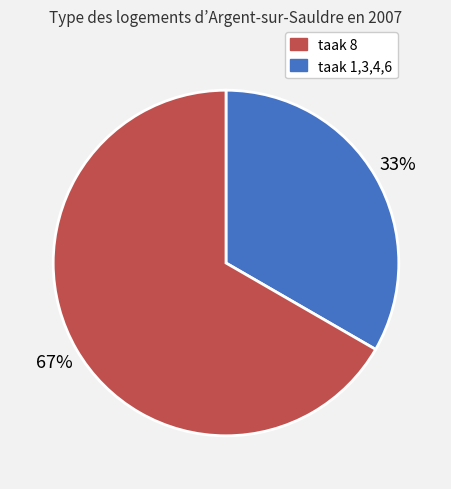

Is there any slice that represents more than half of the pie?

Yes